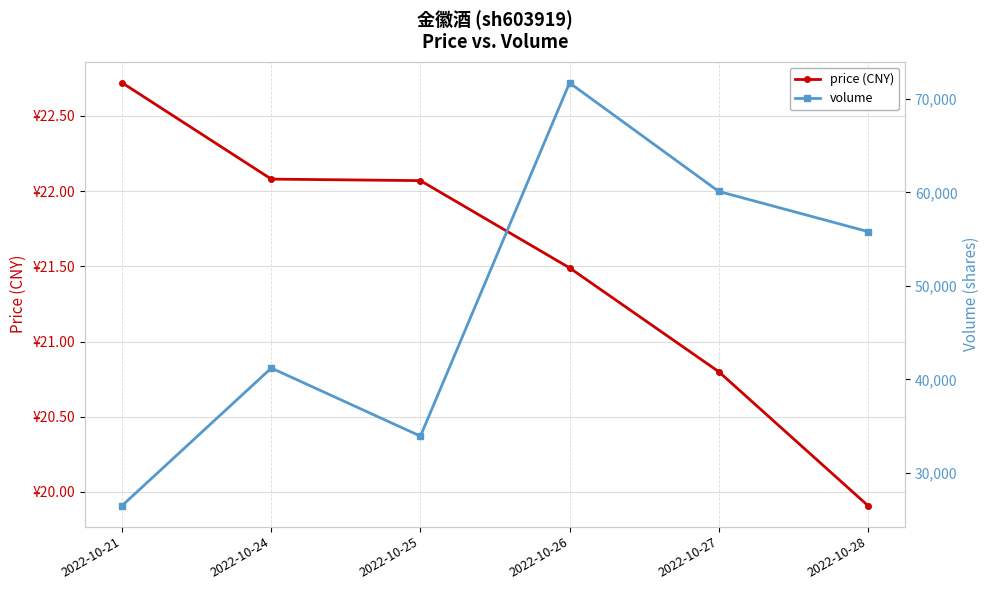

At which label does volume first exceed 55817?

2022-10-26